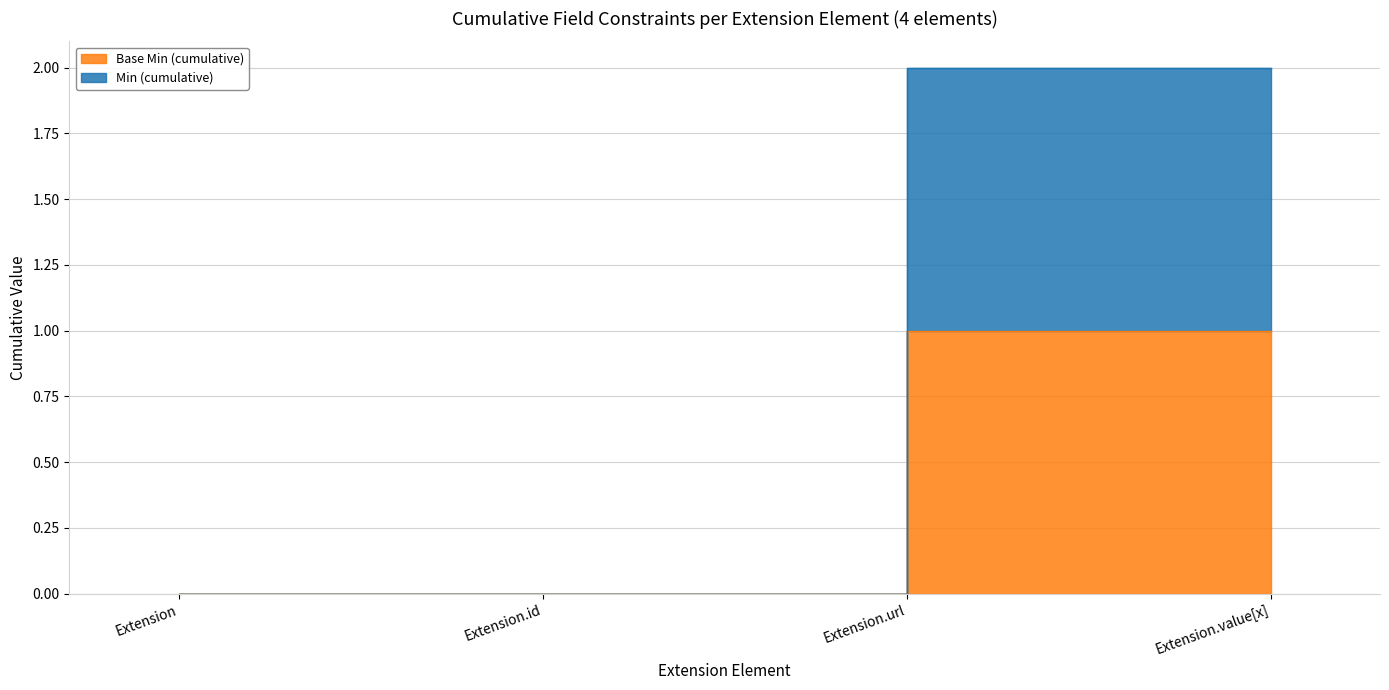

How many lines are shown in the chart?

2